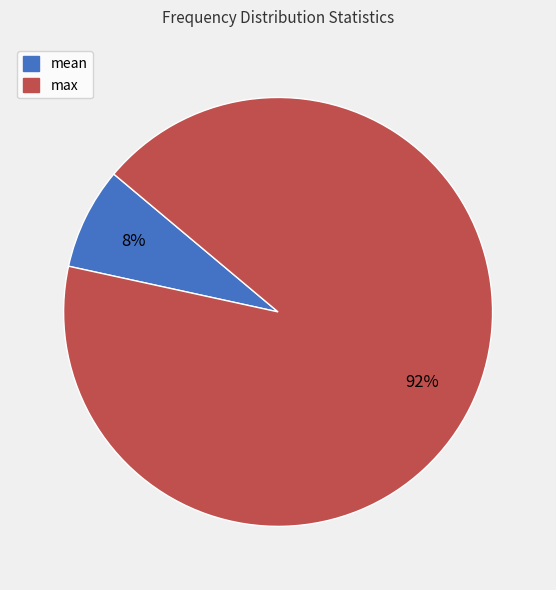

What is the smallest slice in the pie chart?

mean